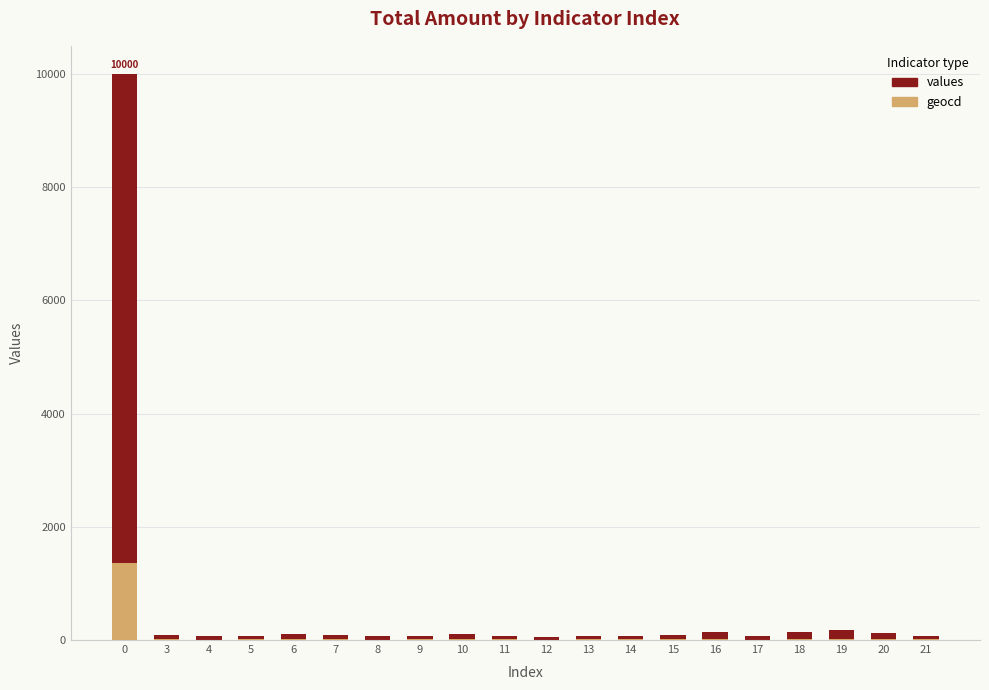

What is the greatest value displayed?

10000